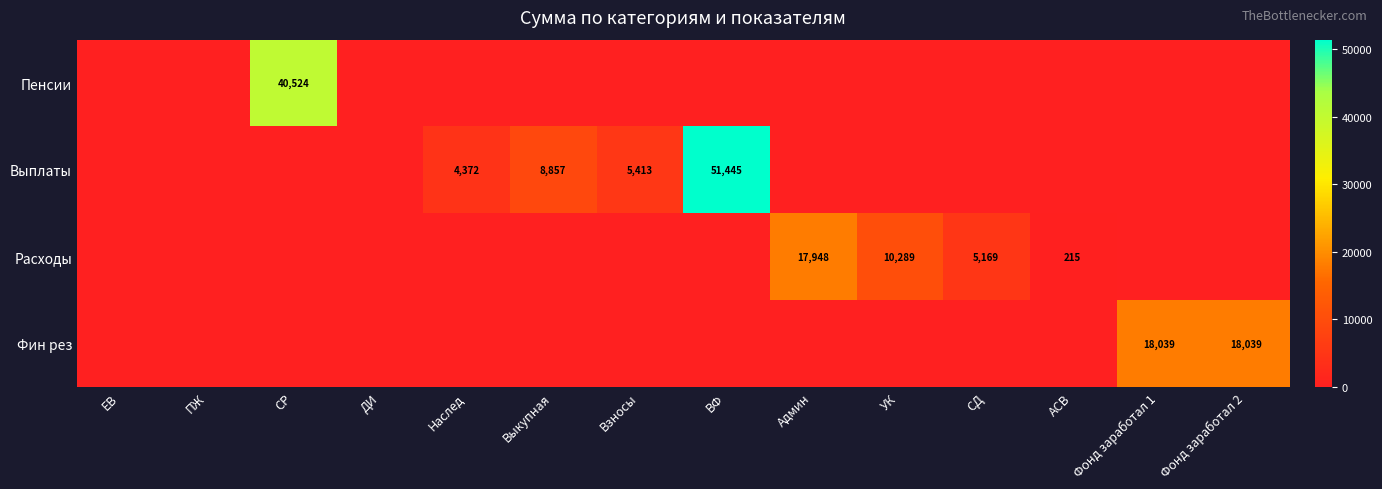

The value of Выплаты at ВФ is 20605. True or false?

False